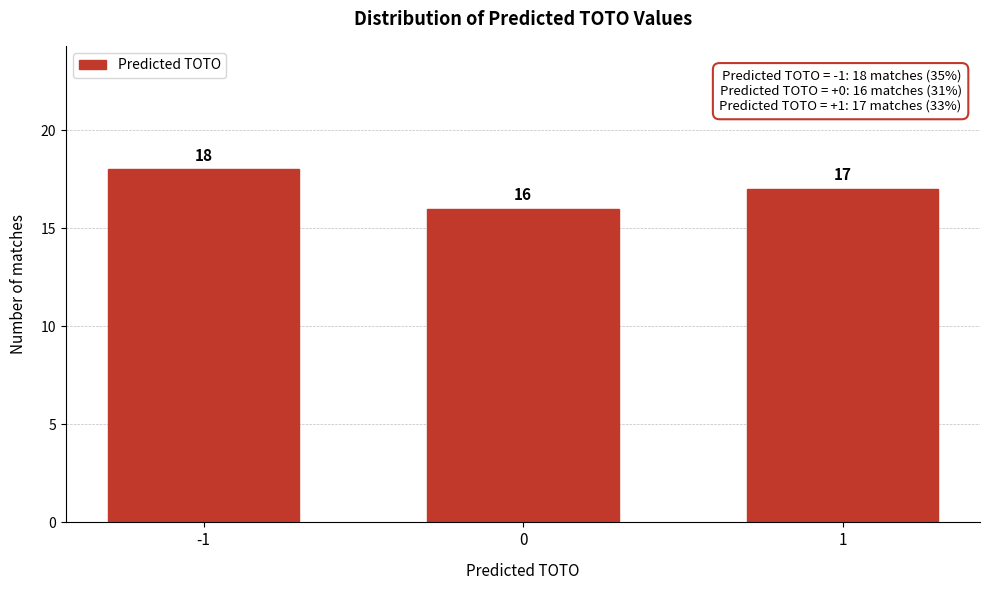

Reading left to right, transcribe all the data shown in this chart.

18	16	17